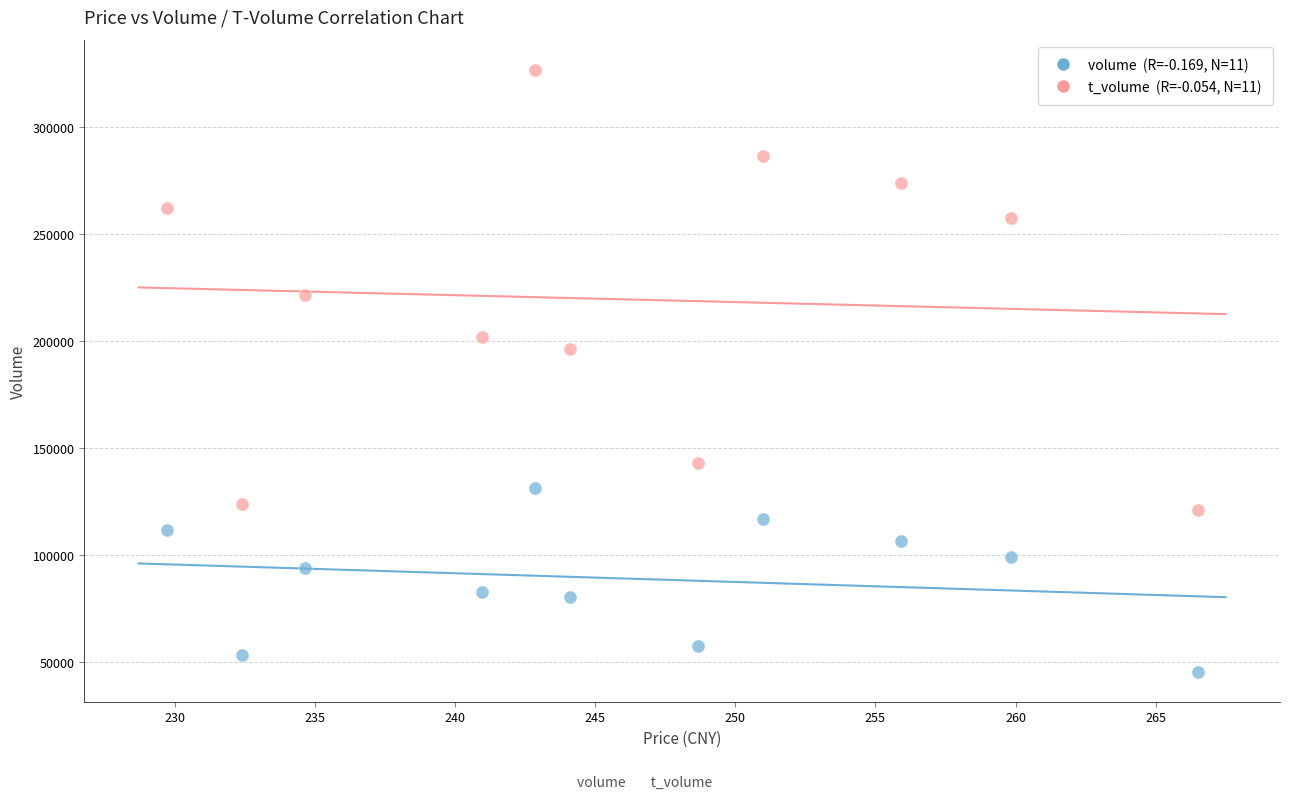

Across all data points, what is the range of Y values (max minus min)?

281188